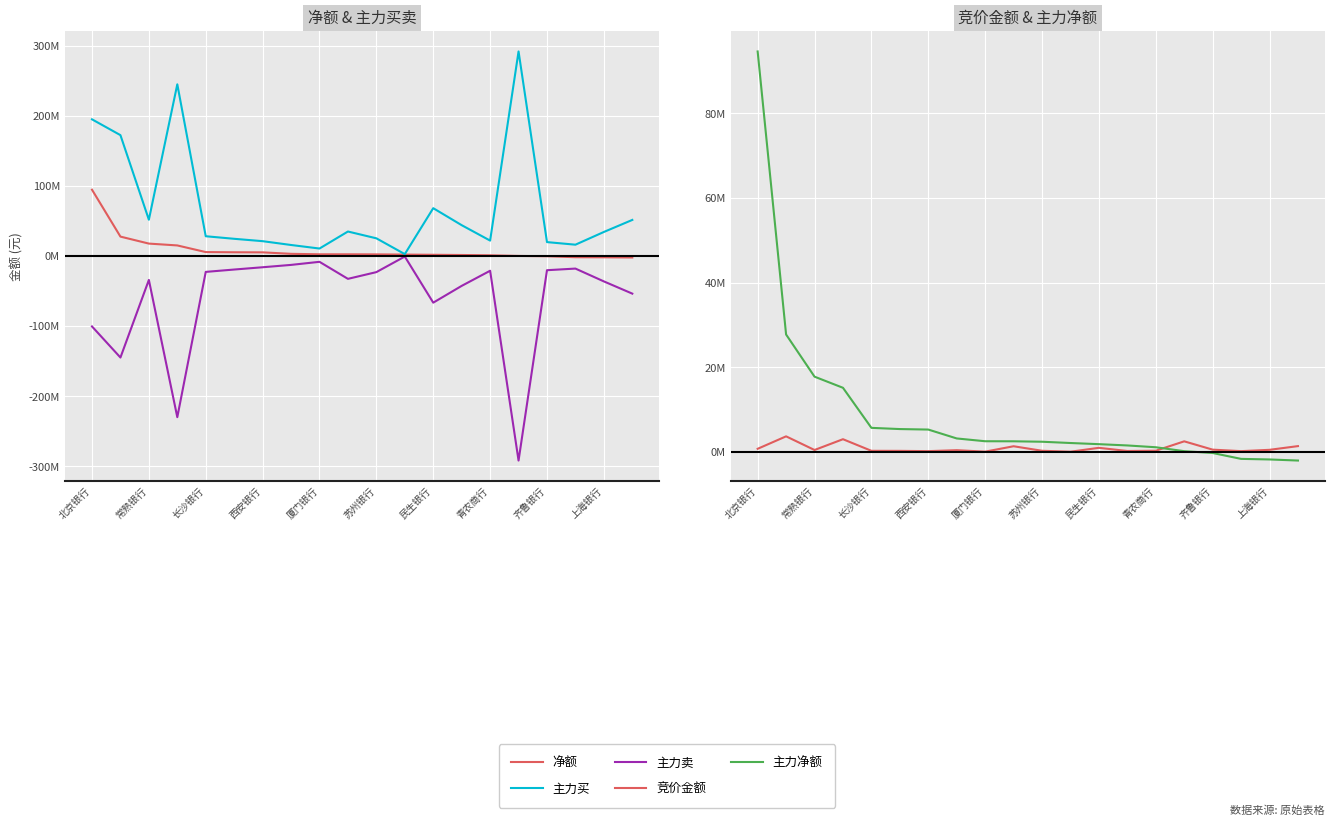

Is this an area chart (filled region under the line)?

No